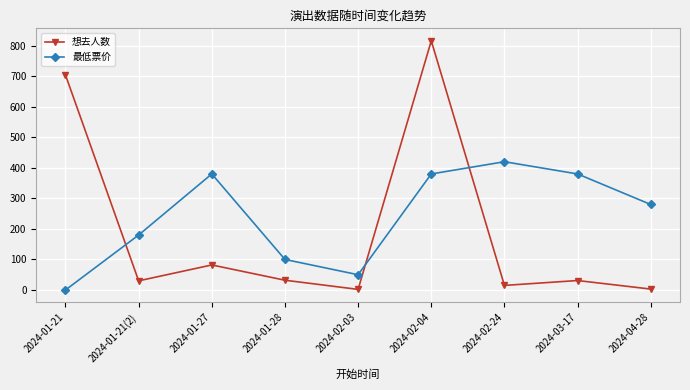

Is it true that 最低票价 equals 280 at 2024-04-28?

True